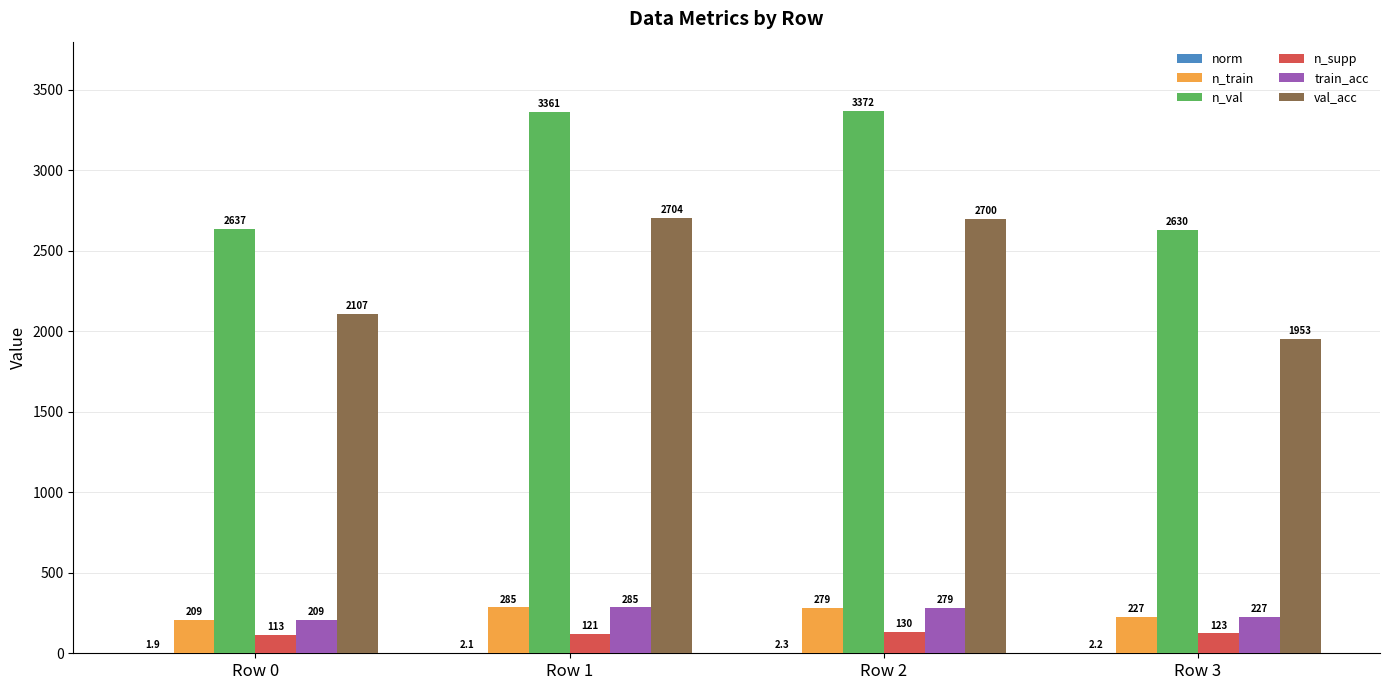

What value does the n_supp series have at Row 3?

123.0